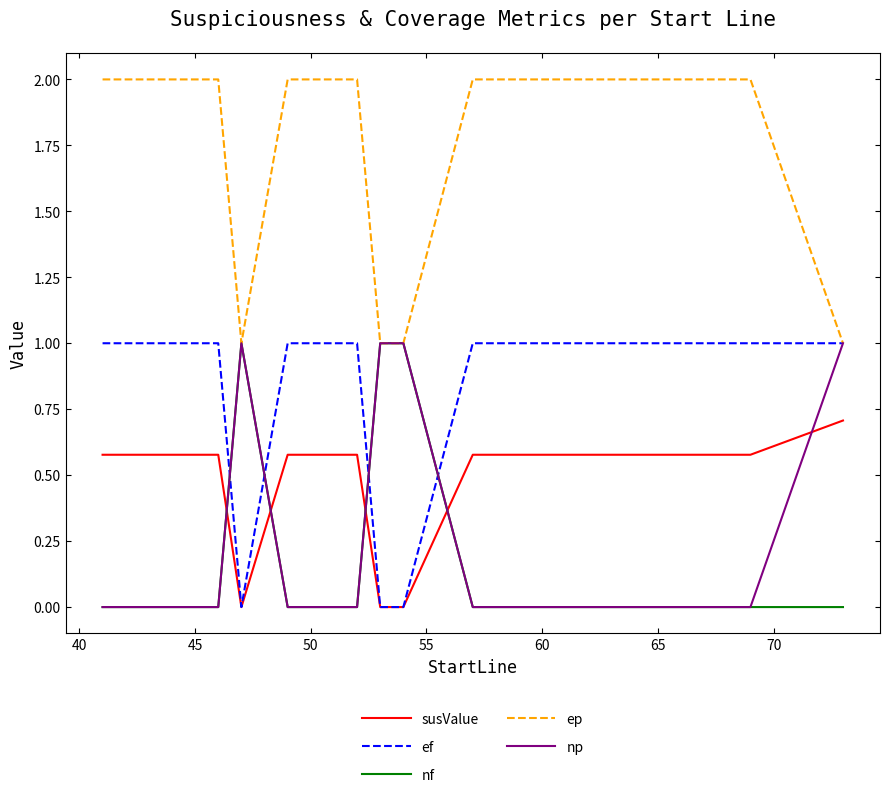

How many times do np and susValue cross each other?

5